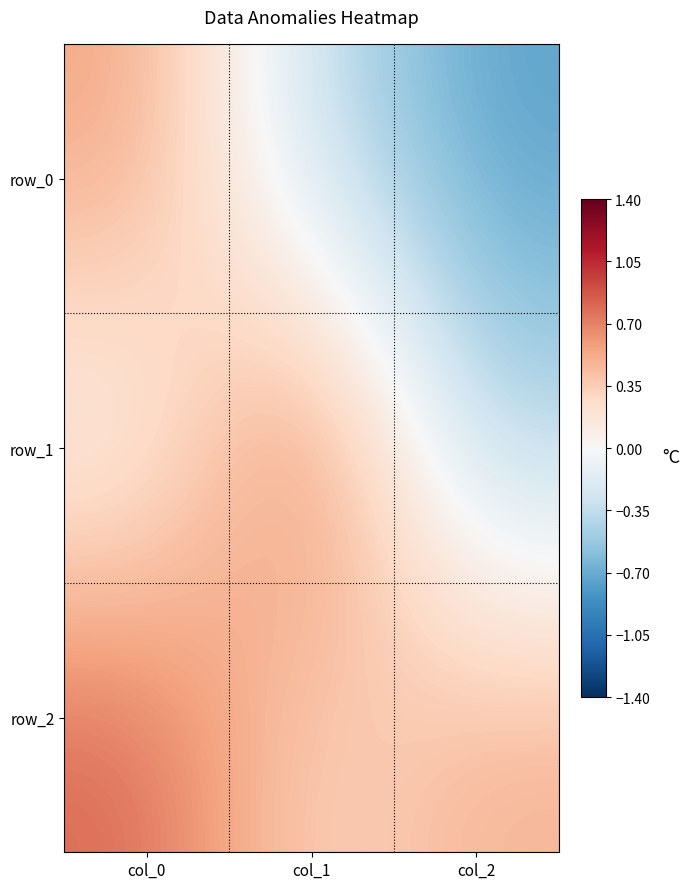

What is the difference between the maximum and minimum values in the row_1 series?

1.3